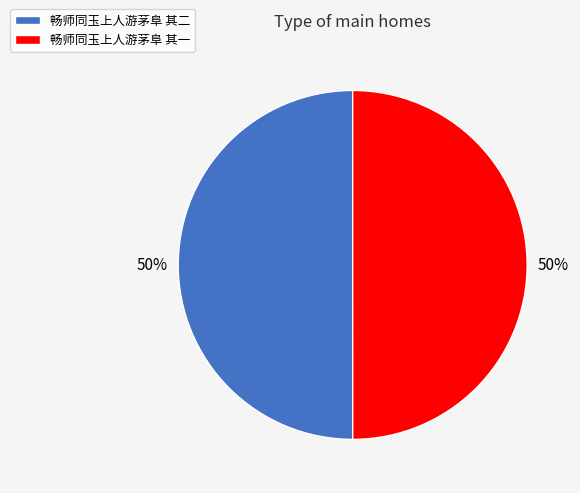

What percentage is the 畅师同玉上人游茅阜 其一 slice, to the nearest percent?

50%